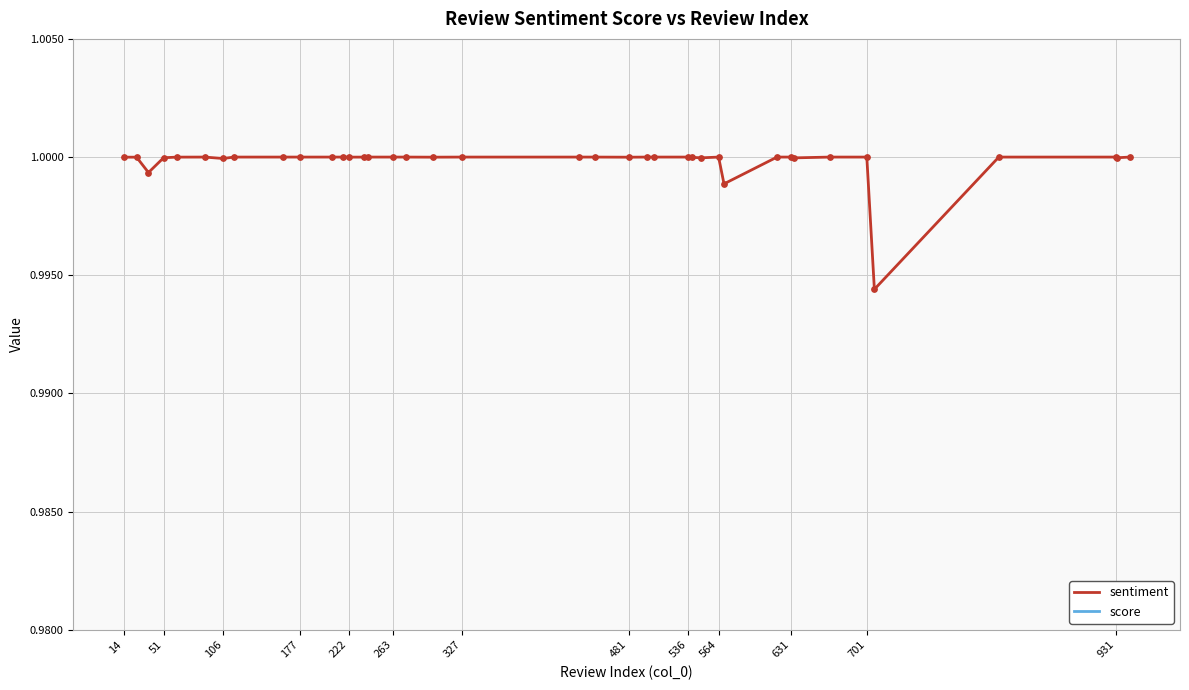

Which series reaches the minimum Y coordinate?

sentiment